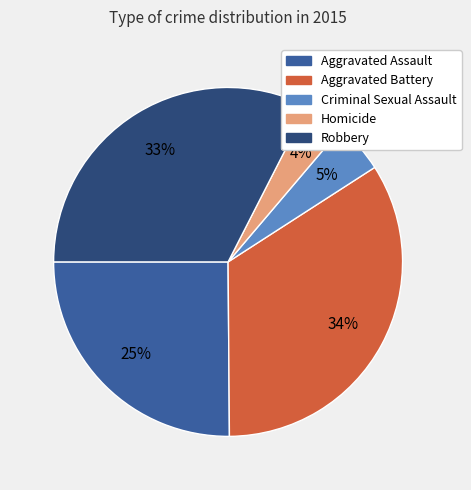

Which slice is the smallest?

Homicide